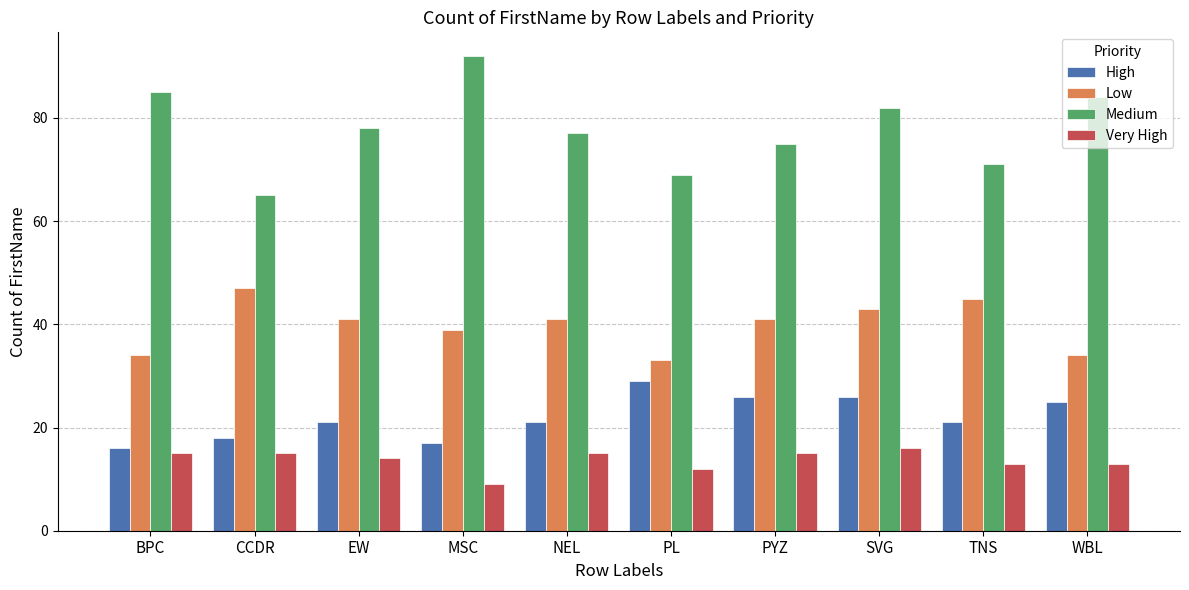

How many bars are there in each group?

4